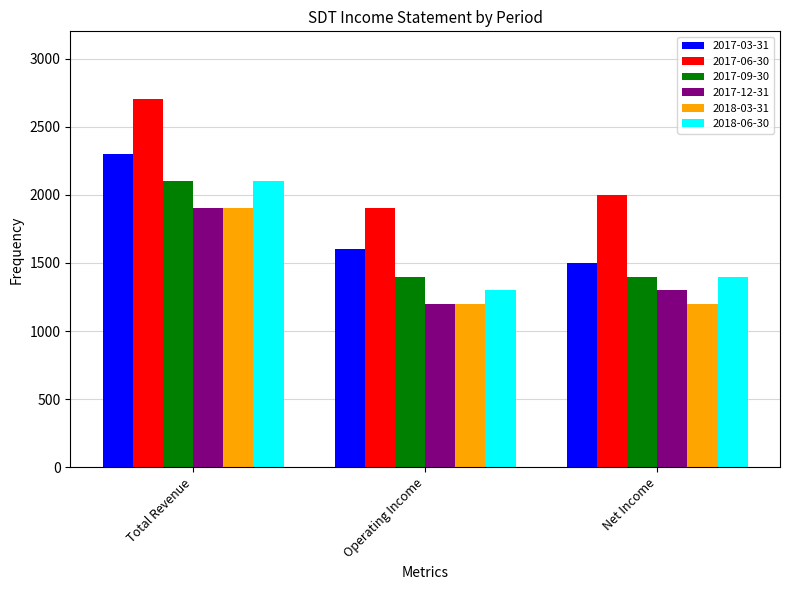

What is the difference between the highest and lowest values at Net Income?

800